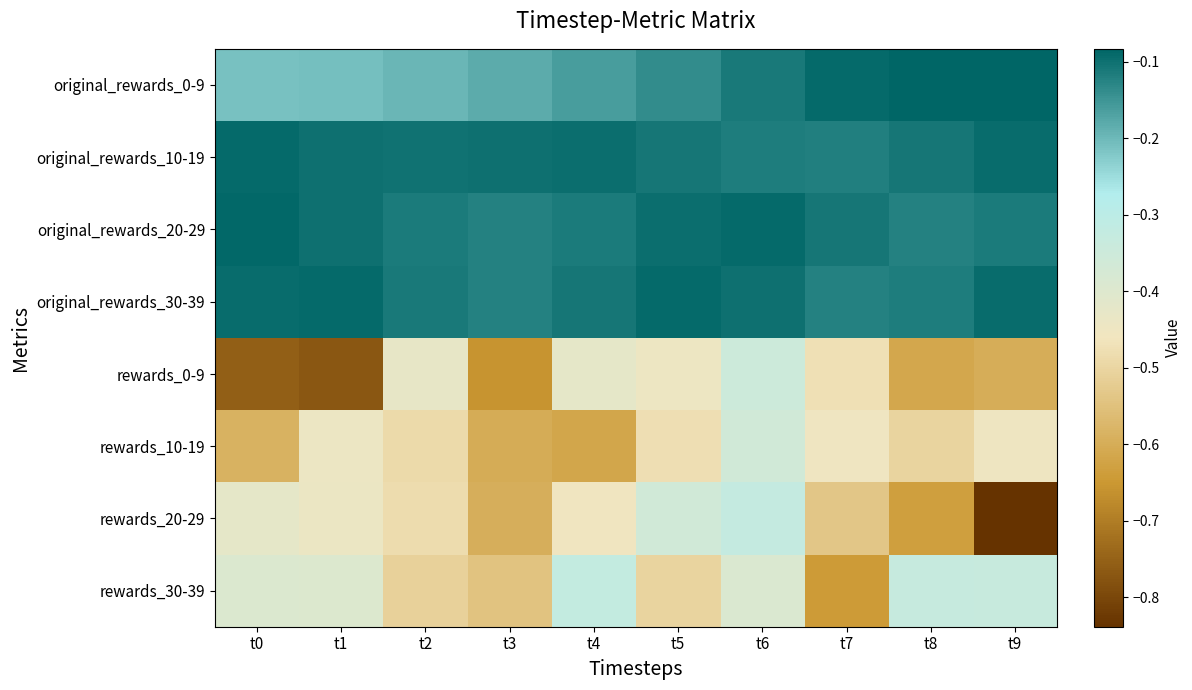

What is the spread (max minus min) of values at t1?

0.7